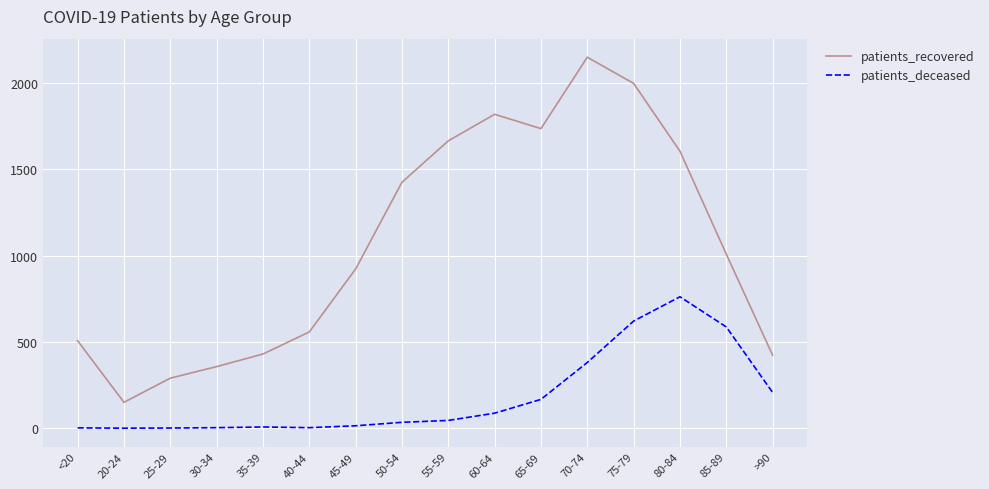

Rank the series at 65-69 from lowest to highest value.

patients_deceased, patients_recovered